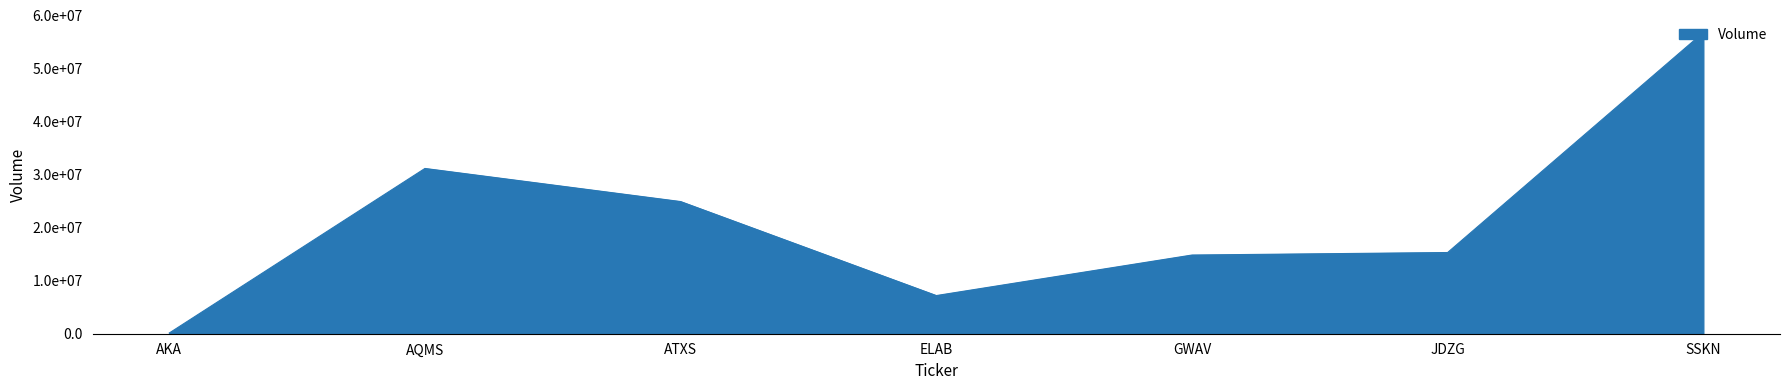

Which has a higher value, ELAB or GWAV?

GWAV